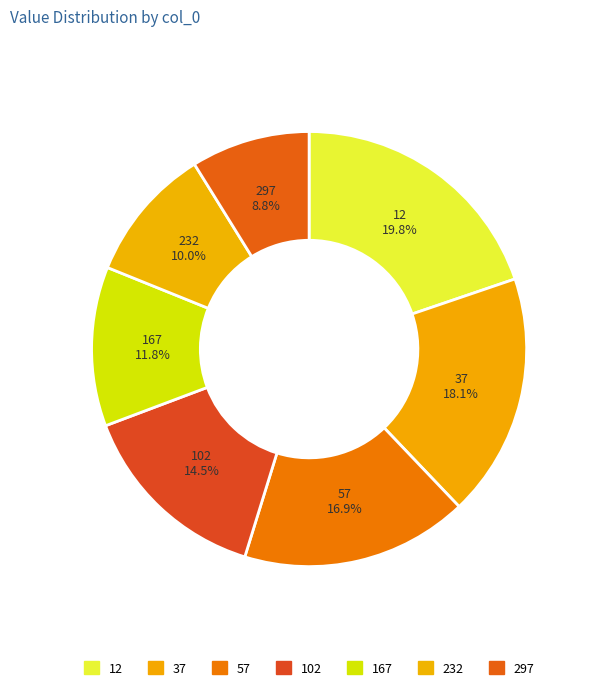

How many slices are in this pie chart?

7